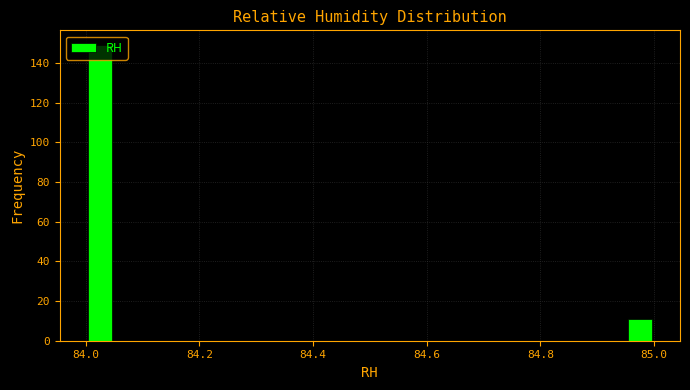

Read against the x-axis, roughly where is the centre of the tallest bar?

84.02